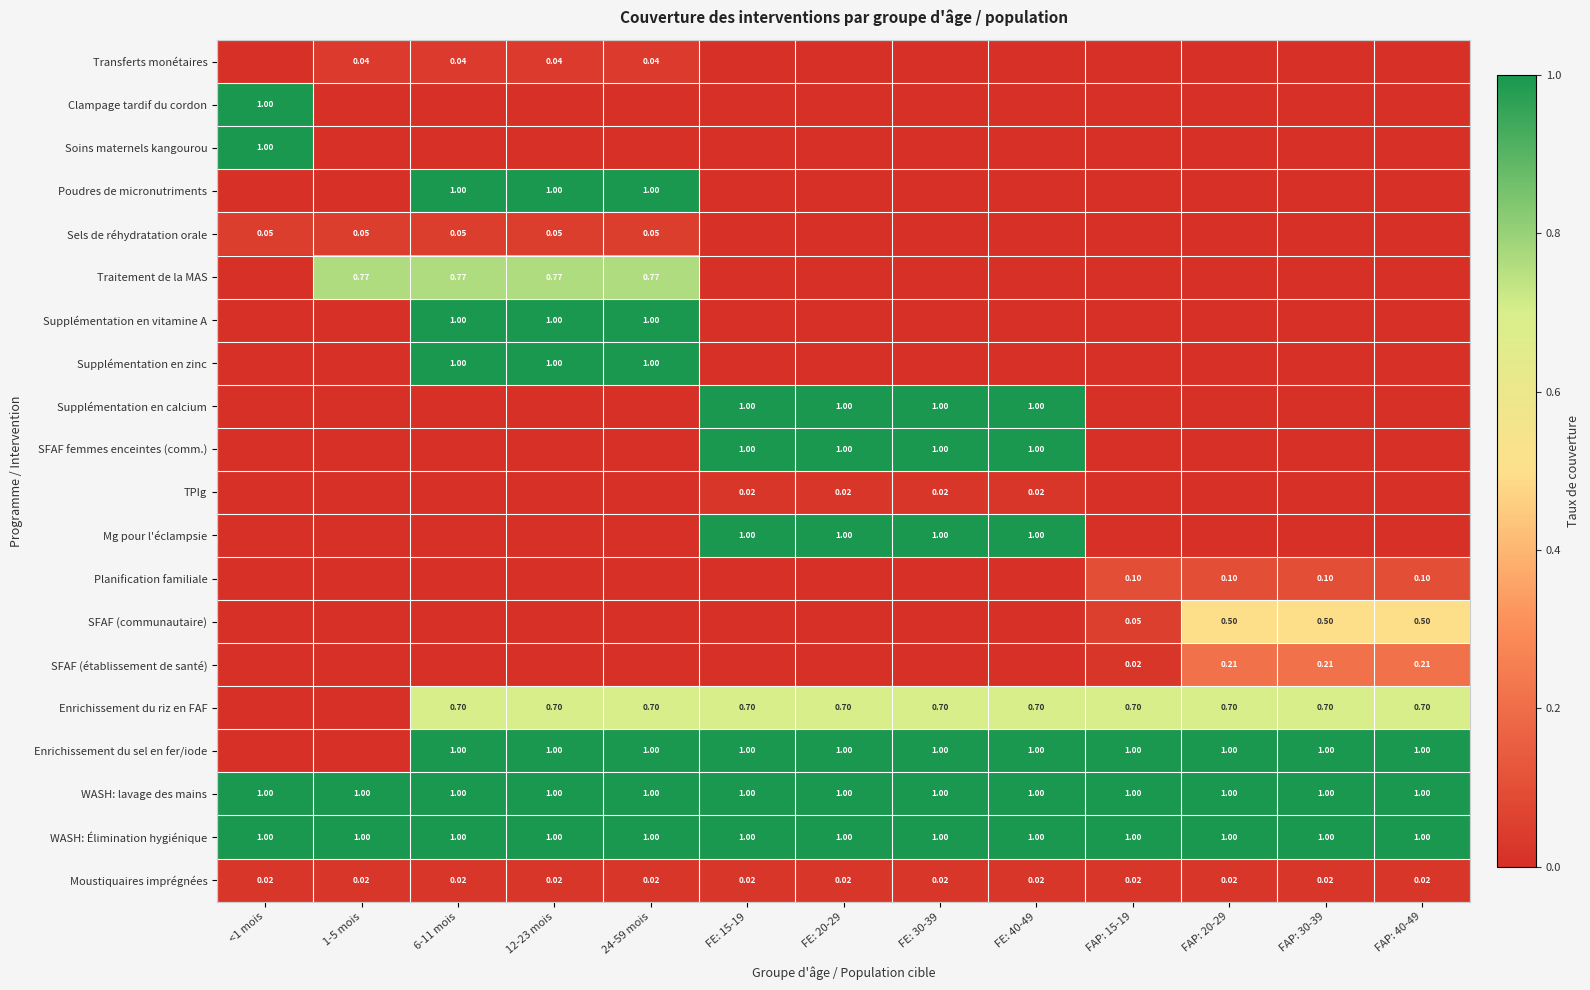

Is the value of Moustiquaires imprégnées at FAP: 30-39 greater than the value of Poudres de micronutriments at 6-11 mois?

No